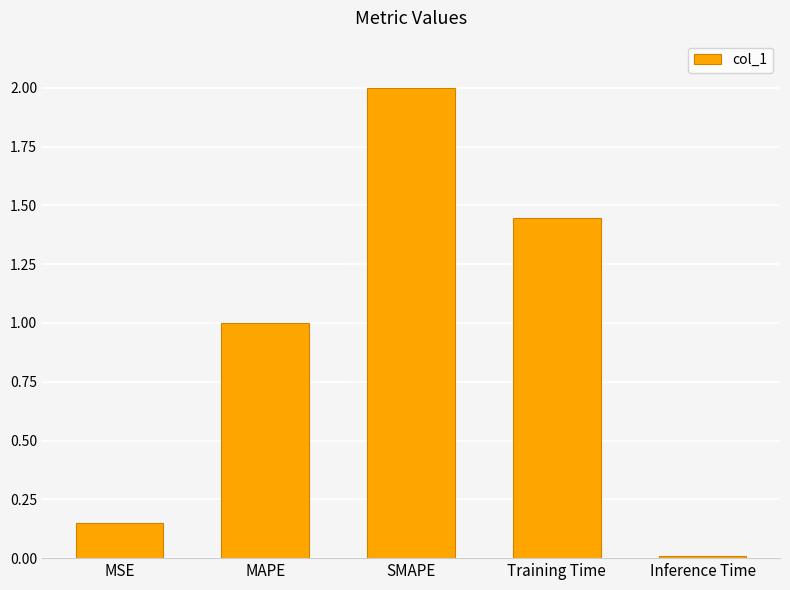

Where is the data nearest to the value 1?

MAPE